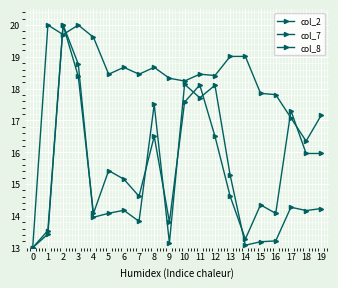

Reading left to right, transcribe all the data shown in this chart.

col_2: 0=13.0	1=13.4	2=20.0	3=18.8	4=14.0	5=14.1	6=14.2	7=13.8	8=17.5	9=13.2	10=18.1	11=17.7	12=18.1	13=15.3	14=13.1	15=13.2	16=13.2	17=14.3	18=14.2	19=14.2
col_7: 0=13.0	1=20.0	2=19.7	3=20.0	4=19.6	5=18.5	6=18.7	7=18.5	8=18.7	9=18.3	10=18.2	11=18.5	12=18.4	13=19.0	14=19.0	15=17.9	16=17.8	17=17.1	18=16.3	19=17.2
col_8: 0=13.0	1=13.5	2=20.0	3=18.4	4=14.1	5=15.4	6=15.2	7=14.6	8=16.5	9=13.8	10=17.6	11=18.1	12=16.5	13=14.6	14=13.3	15=14.3	16=14.1	17=17.3	18=16.0	19=16.0